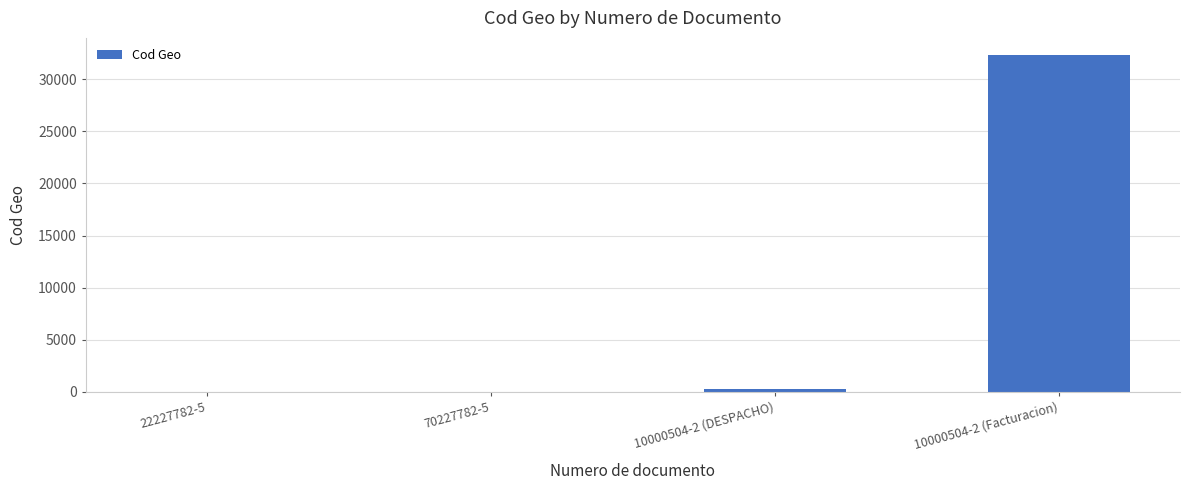

What is the ratio of the value at 10000504-2 (Facturacion) to the value at 70227782-5?

16166.5